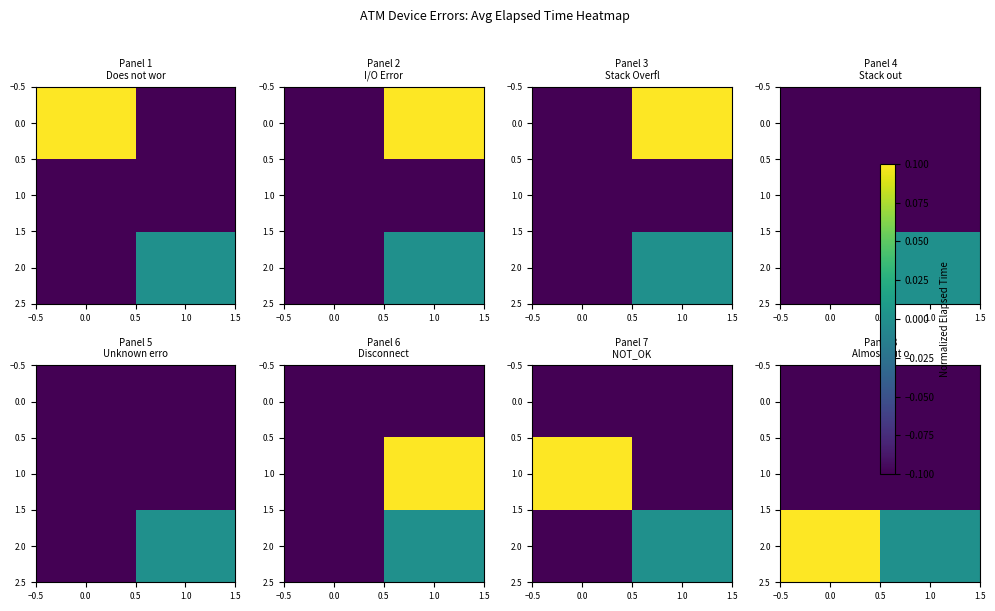

Is the value of 2.0 at 0.0 greater than the value of 1.0 at 0.0?

Yes